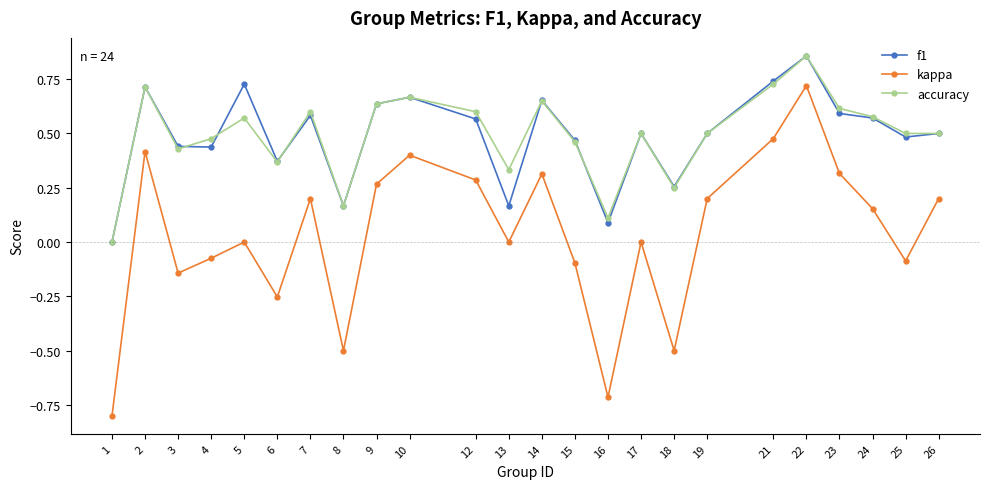

Which series changed the most between 14 and 19?

f1